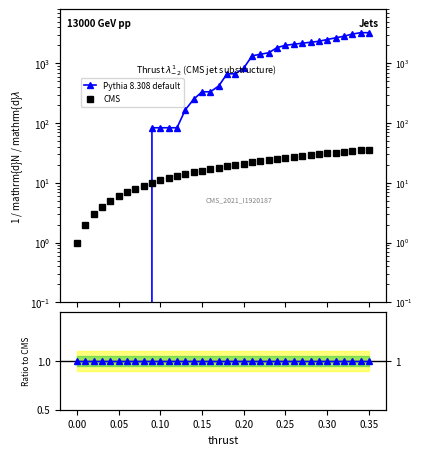

True or false: time_score has more than 2 interior local peaks.

False